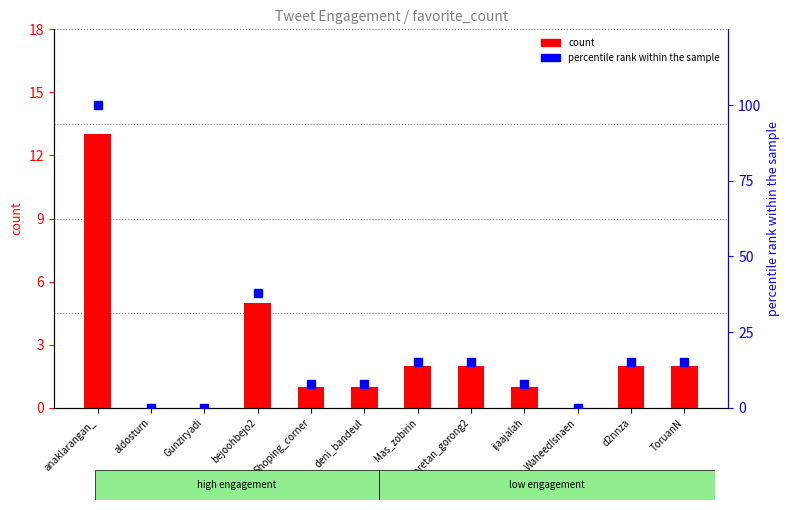

Which series has the largest total across all categories?

percentile rank within the sample